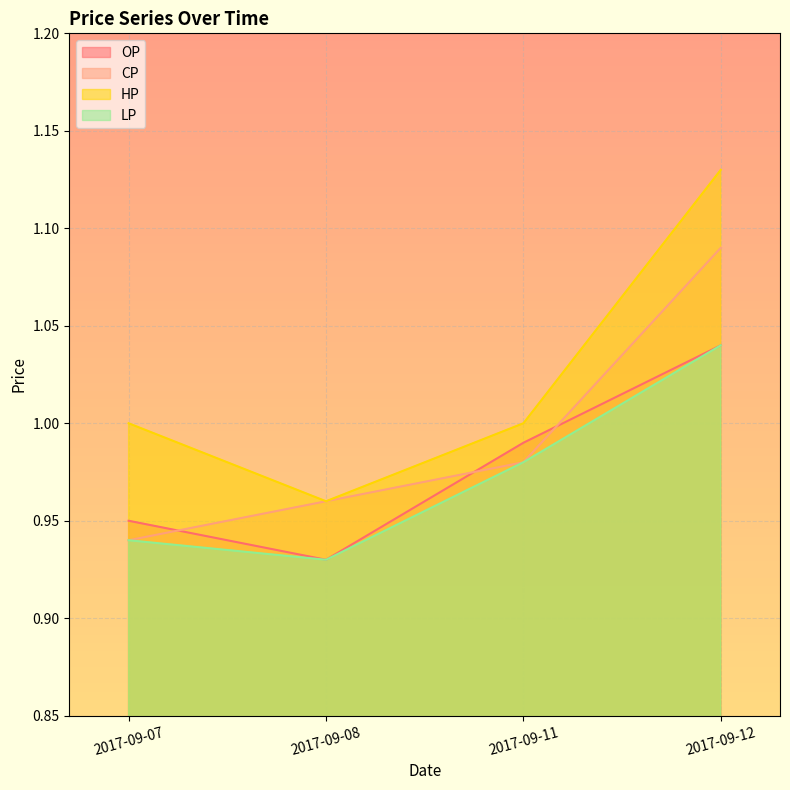

What is the average value of the CP series?

1.0